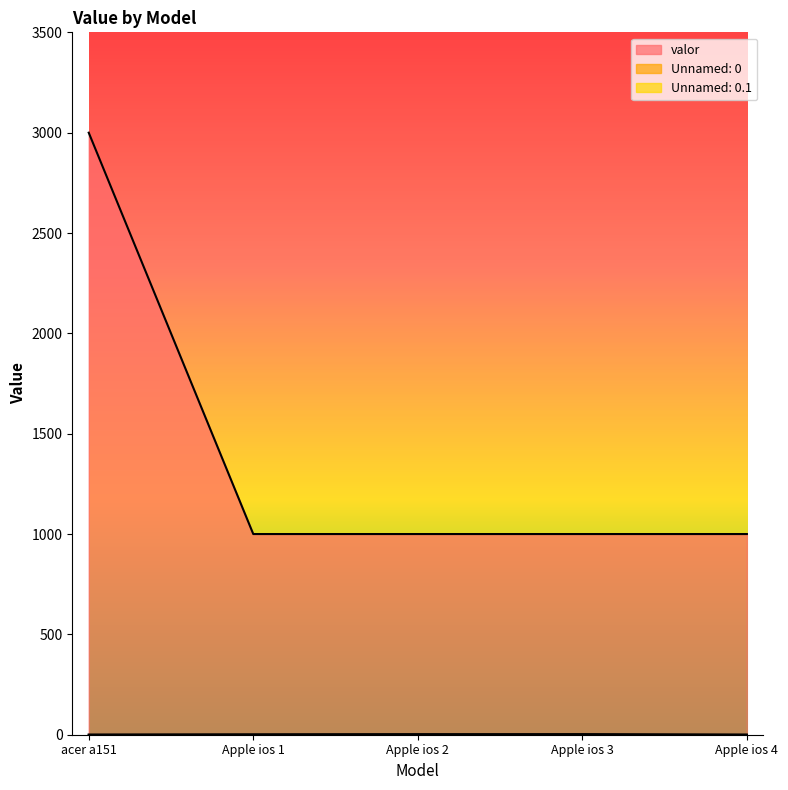

The value of Unnamed: 0.1 at acer a151 is 0. True or false?

True